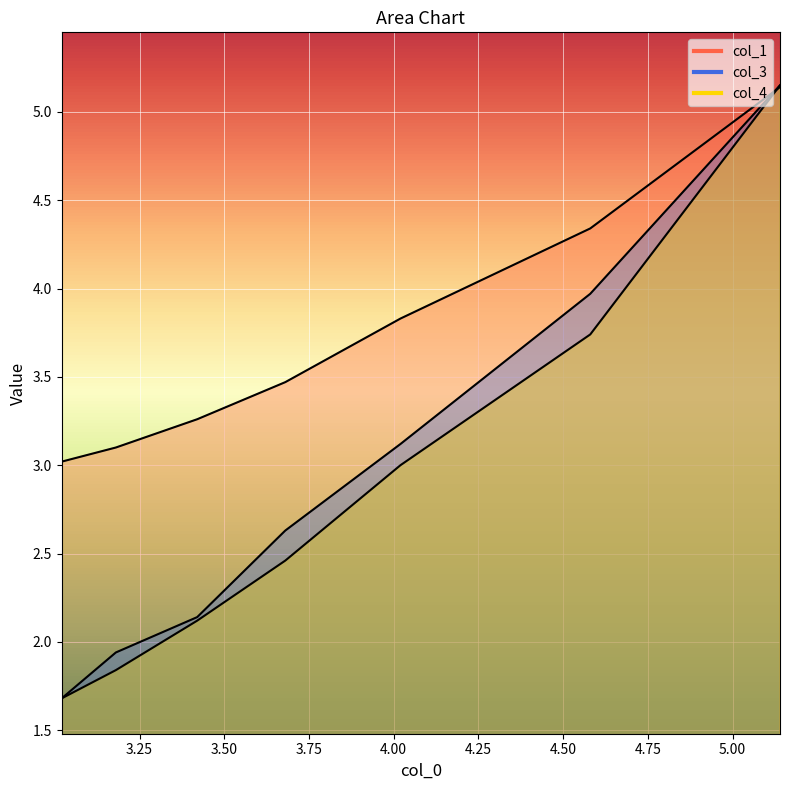

At which category is the sum across all series the highest?

5.14